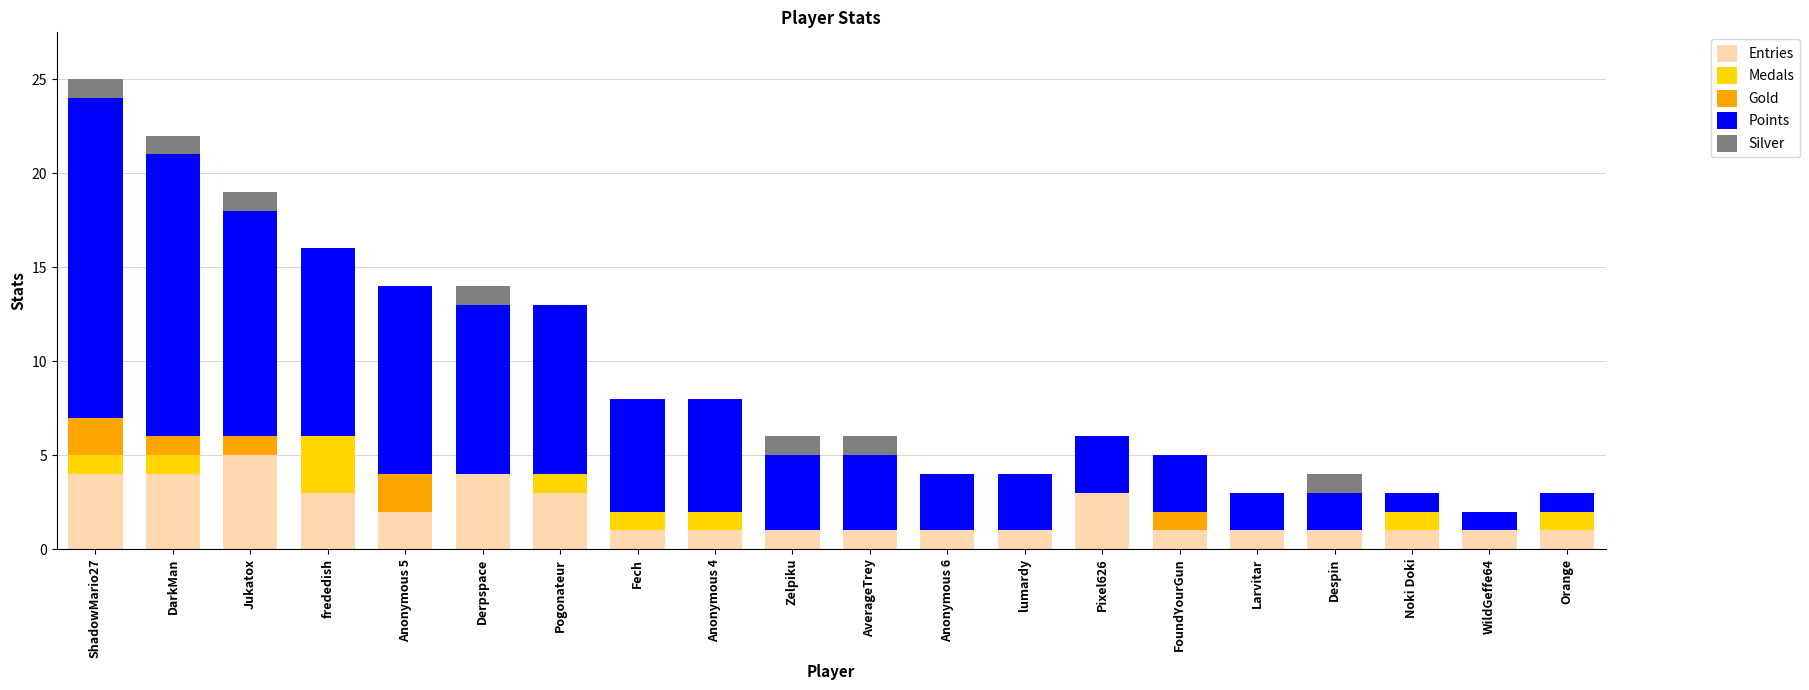

What is the approximate value of Entries at ShadowMario27?

4